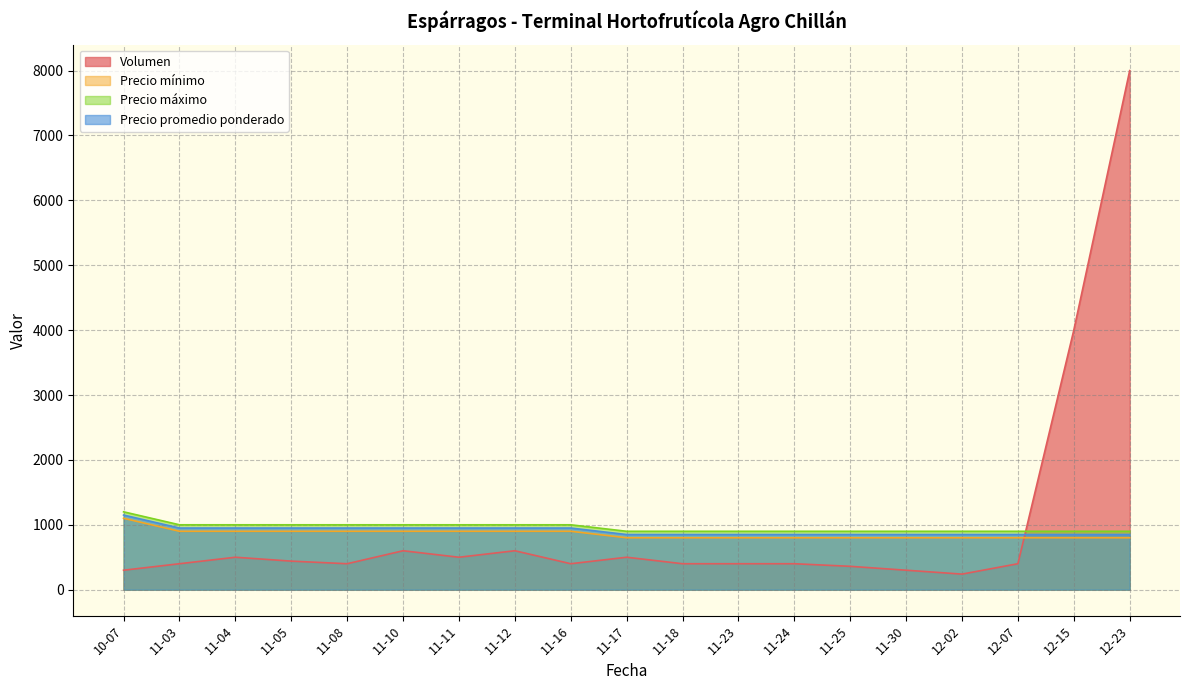

True or false: Precio máximo has a value of 469 at 2021-11-16.

False